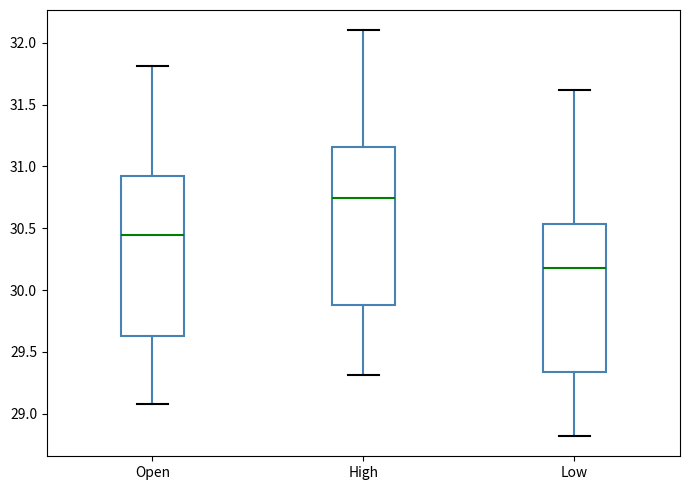

Which box's median line is the lowest?

Low